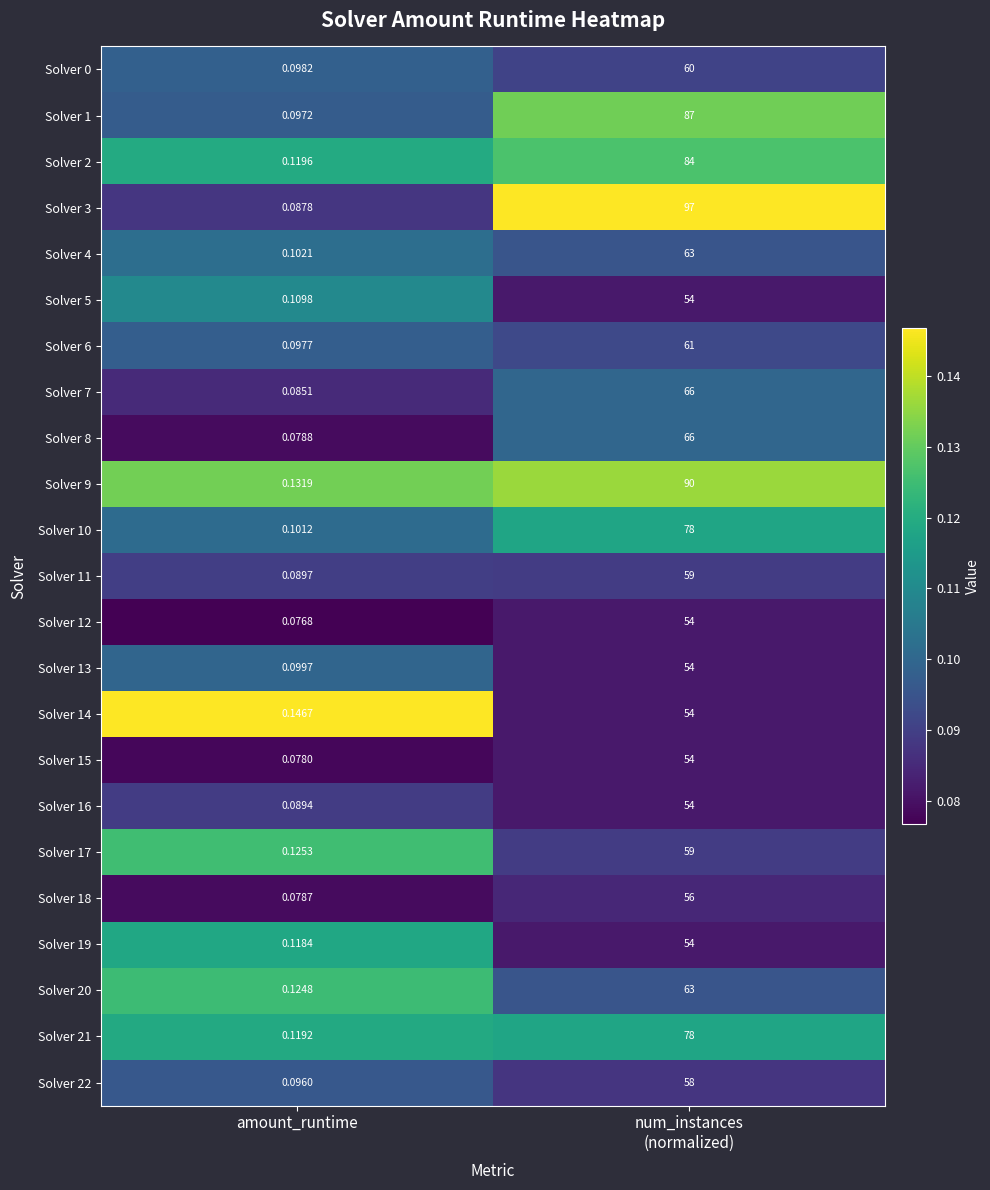

Where is Solver 10 nearest to the value 39?

amount_runtime